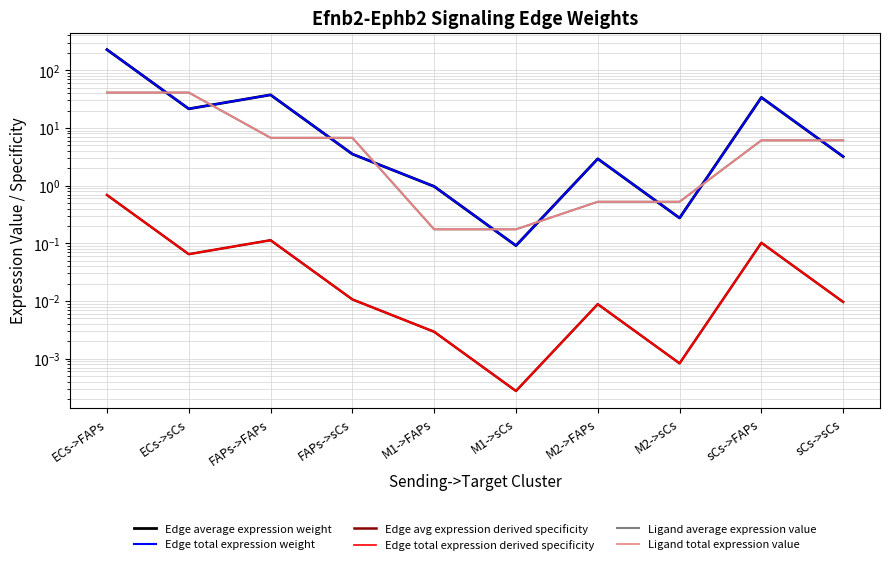

After their last crossing, which series has the higher values: Edge average expression weight or Ligand average expression value?

Ligand average expression value